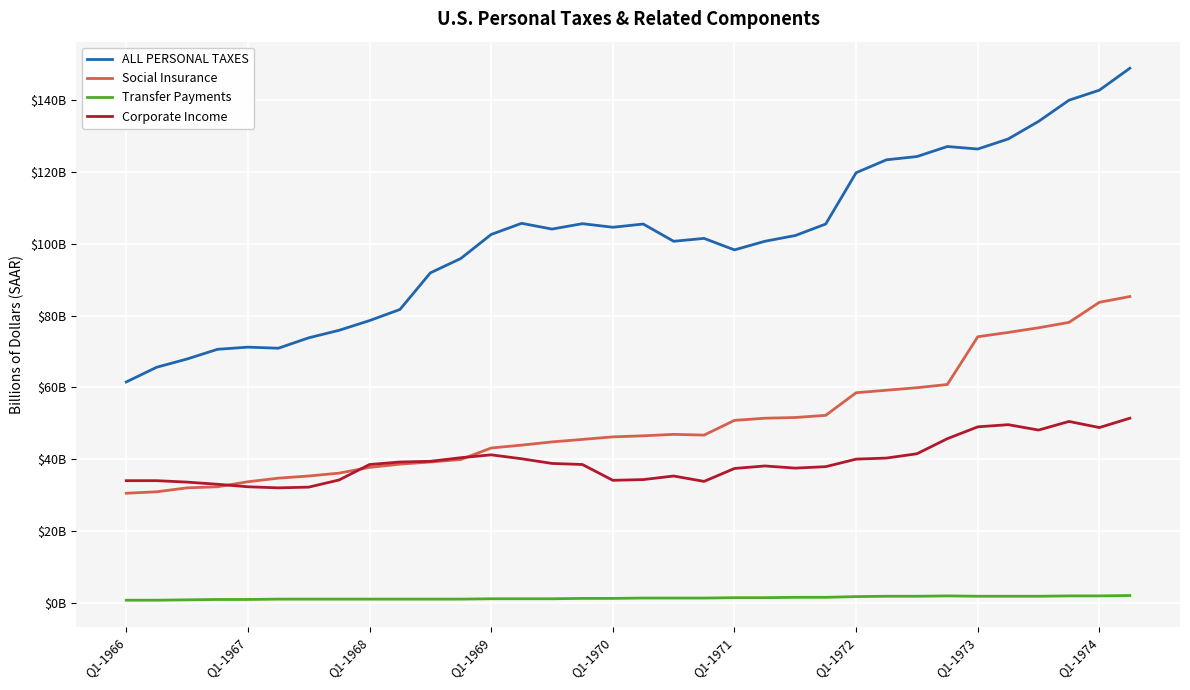

True or false: ALL PERSONAL TAXES and Corporate Income intersect in this chart.

False